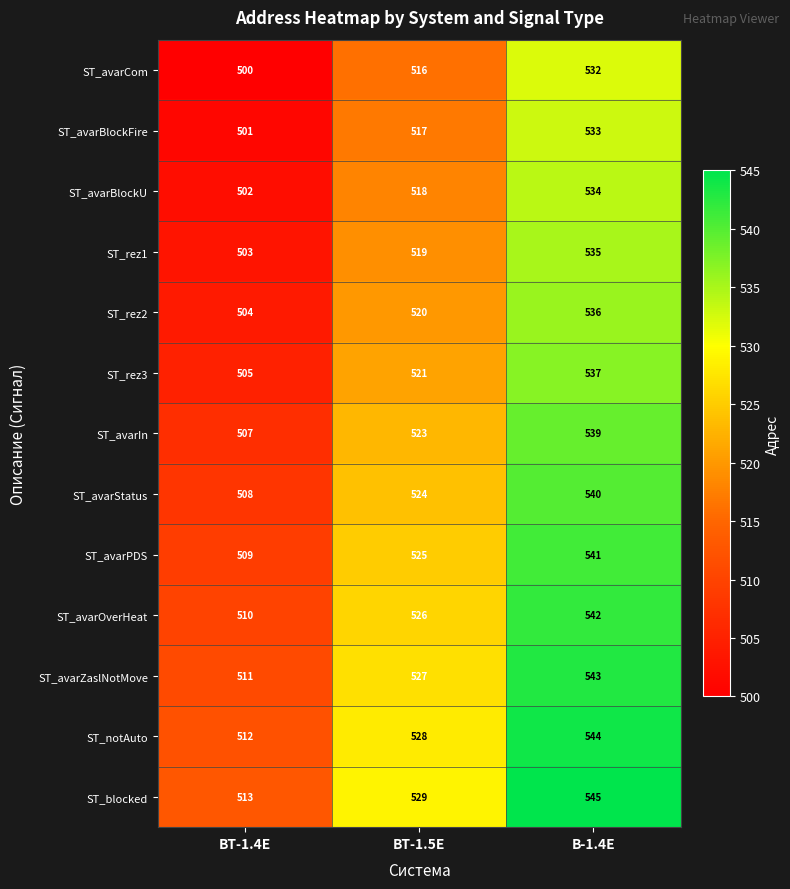

What is the sum of all ST_rez3 values?

1563